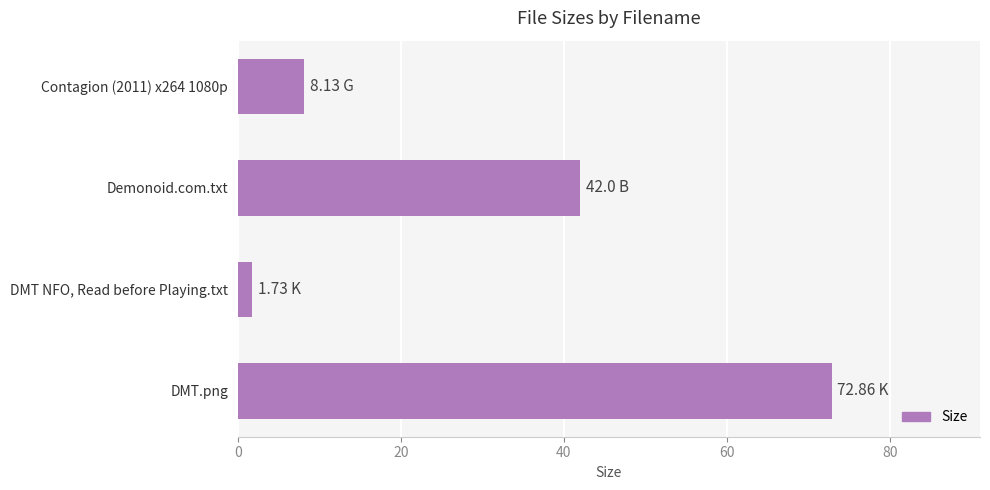

Where is the data nearest to the value 37?

Demonoid.com.txt